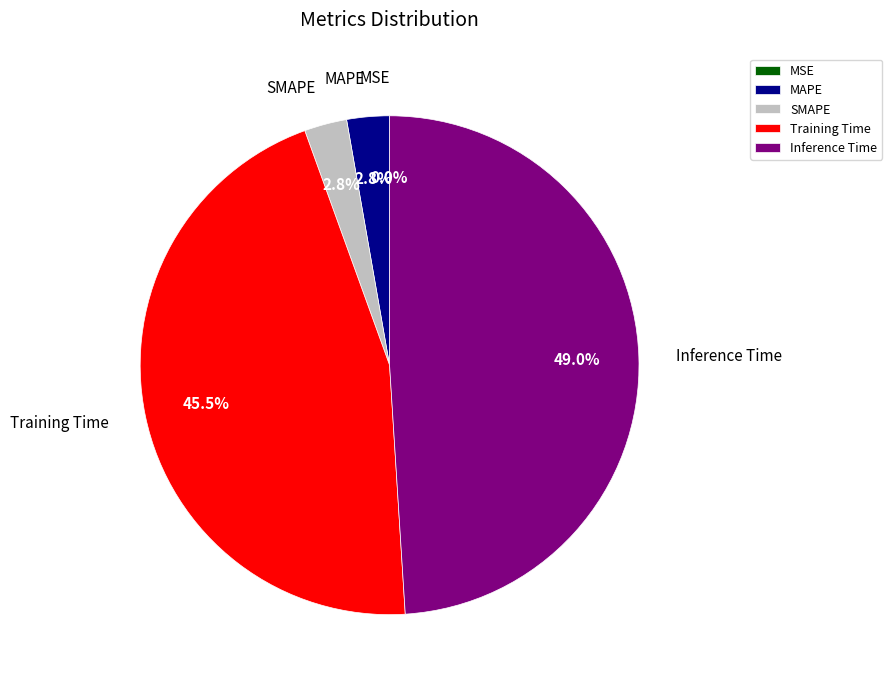

What portion of the pie excludes Training Time?

54.5%